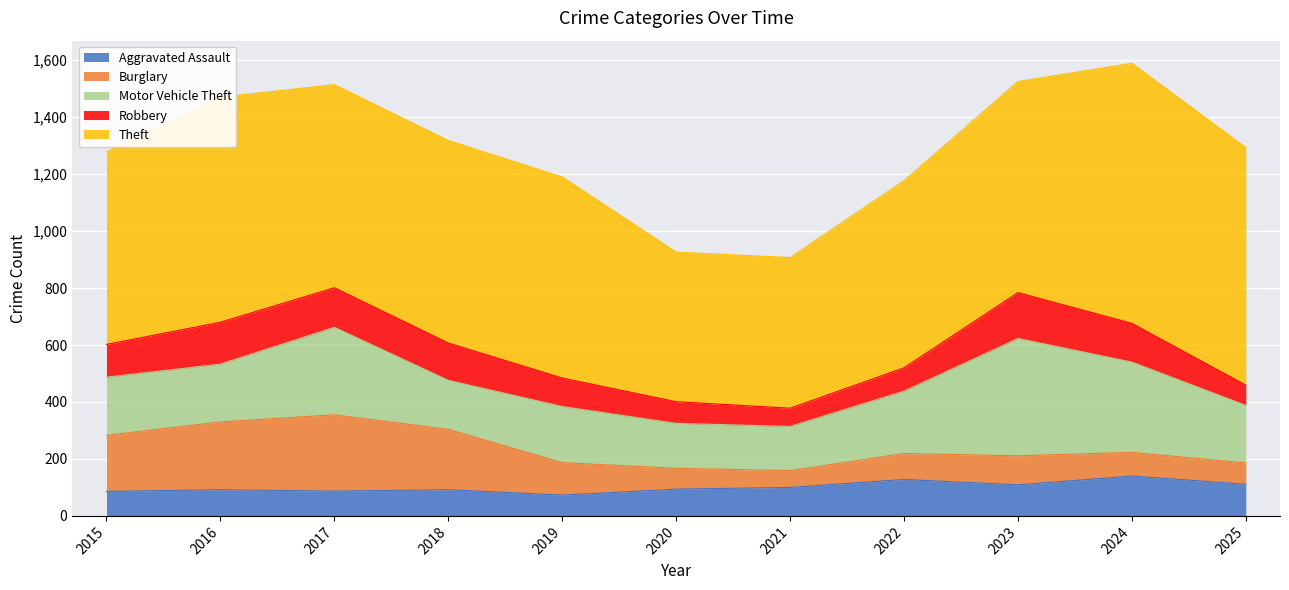

Rank the series at 2021 from highest to lowest value.

Theft, Motor Vehicle Theft, Aggravated Assault, Robbery, Burglary